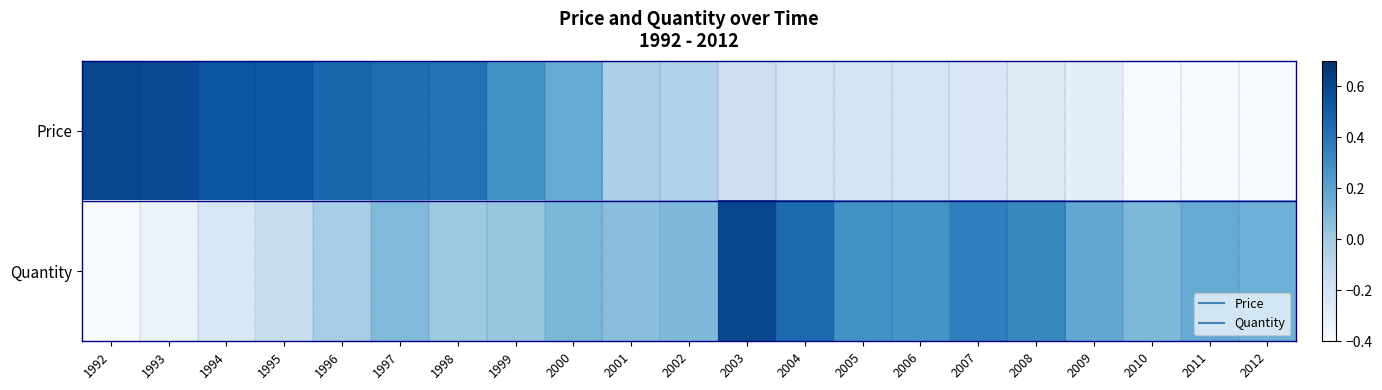

List the series in order of their peak value, highest first.

Price, Quantity